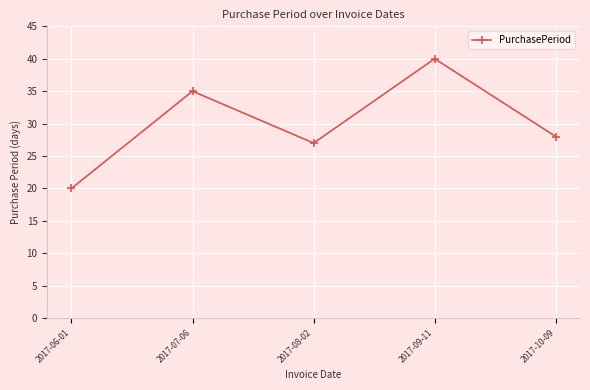

Reading left to right, list all the values displayed in this chart.

2017-06-01=20	2017-07-06=35	2017-08-02=27	2017-09-11=40	2017-10-09=28